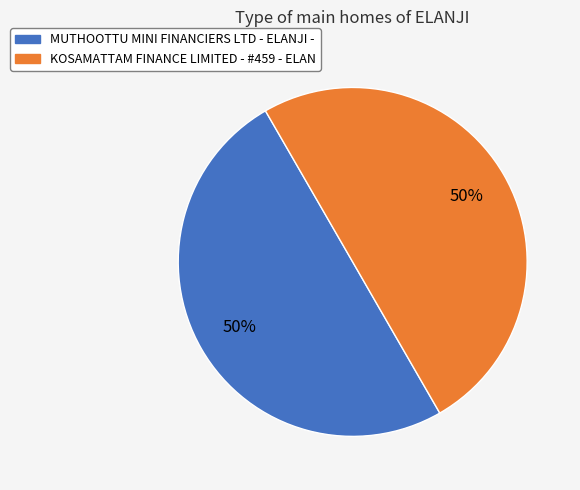

Approximately how many times larger is the value at MUTHOOTTU MINI FINANCIERS LTD - ELANJI - compared to KOSAMATTAM FINANCE LIMITED - #459 - ELAN?

1.0